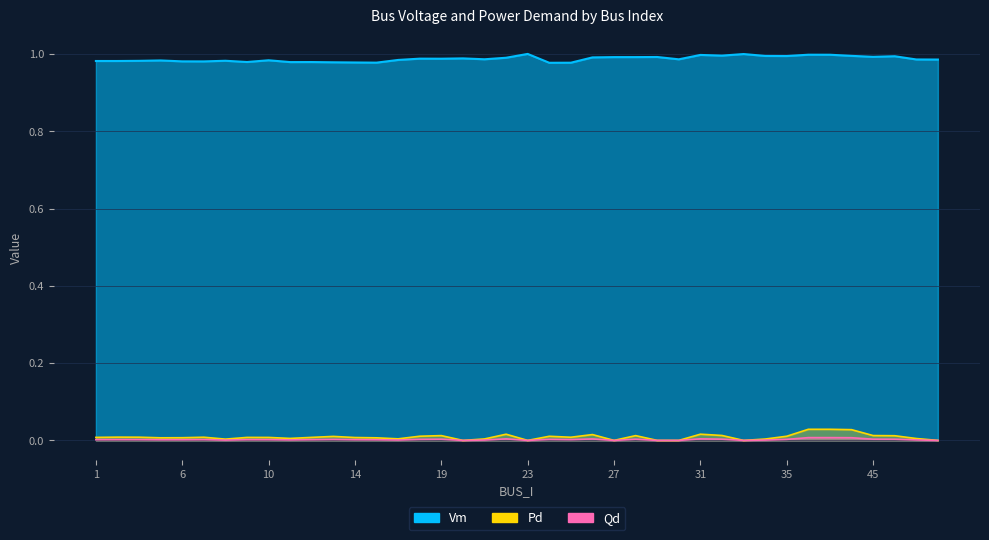

How many lines are shown in the chart?

3